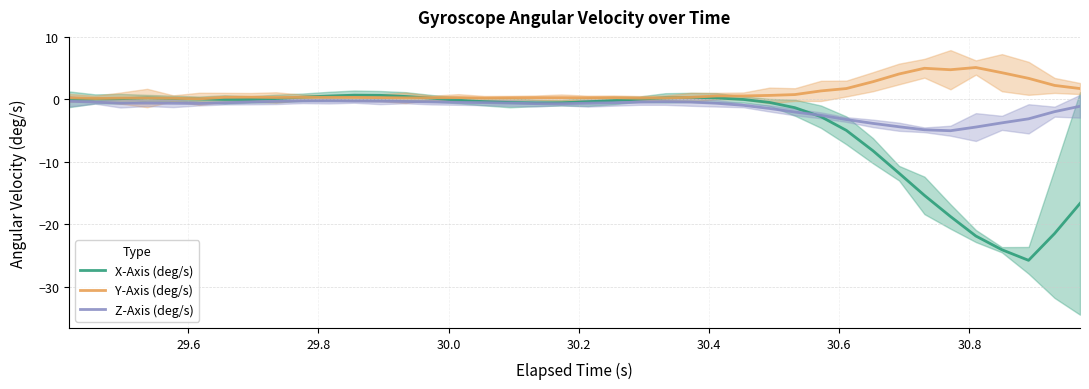

Which series ends up on top after the final intersection of X-Axis (deg/s) and Y-Axis (deg/s)?

Y-Axis (deg/s)